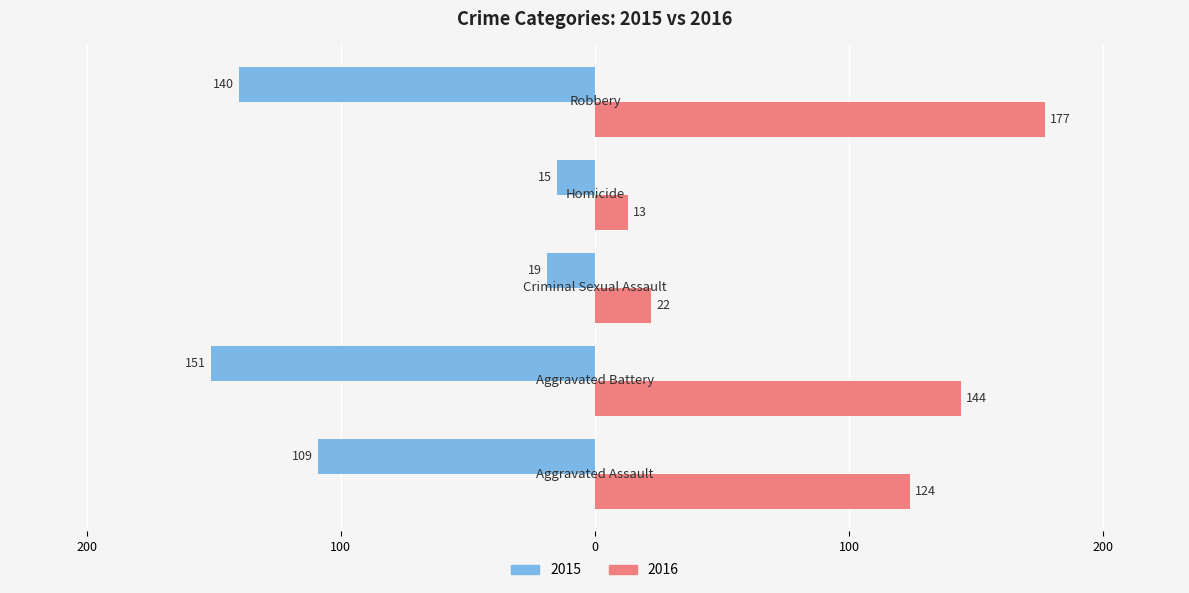

What are all the series names shown in the legend?

2015, 2016